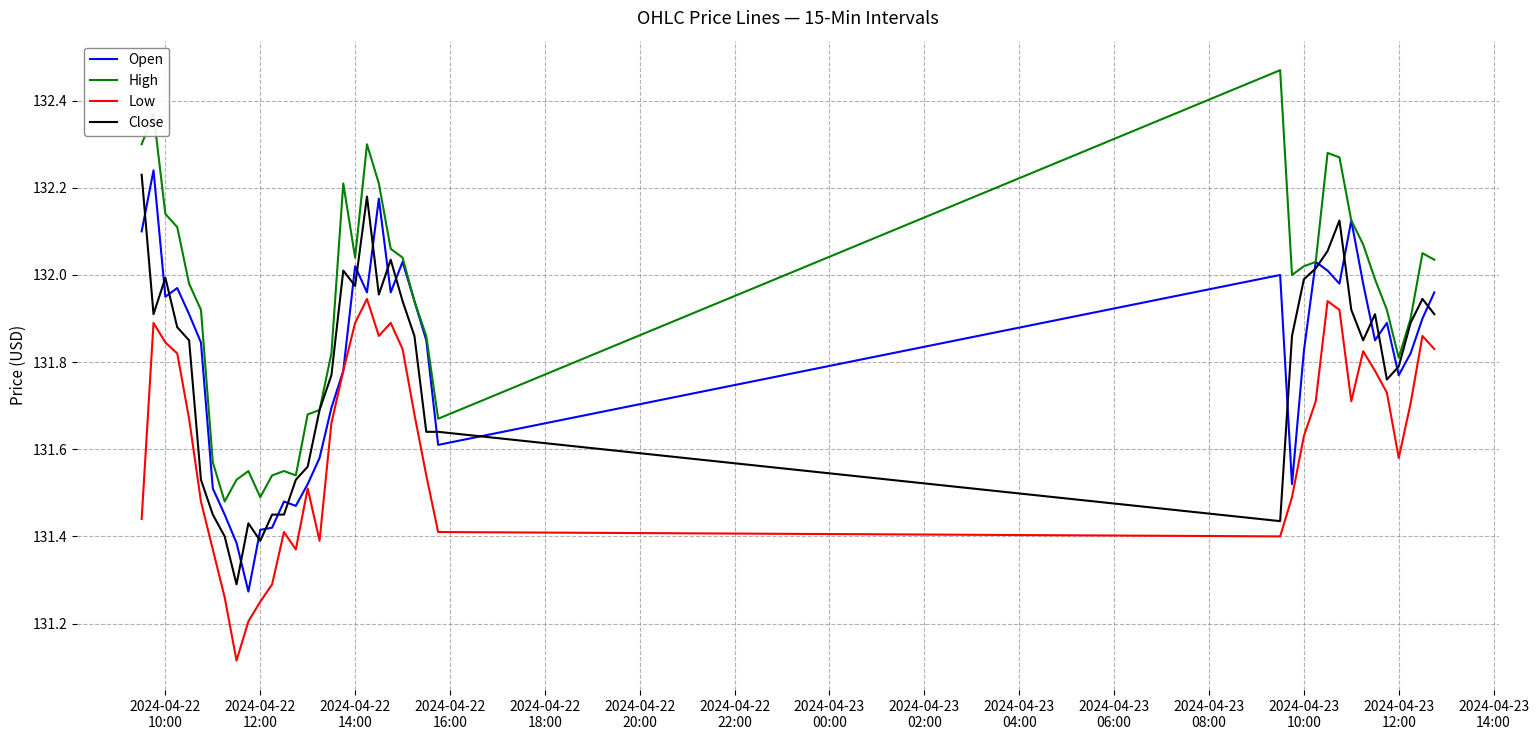

True or false: High and Low cross at least once.

False